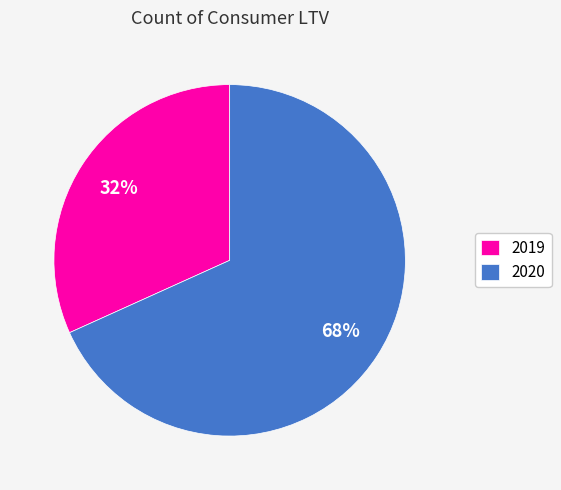

Which has a higher value, 2019 or 2020?

2020